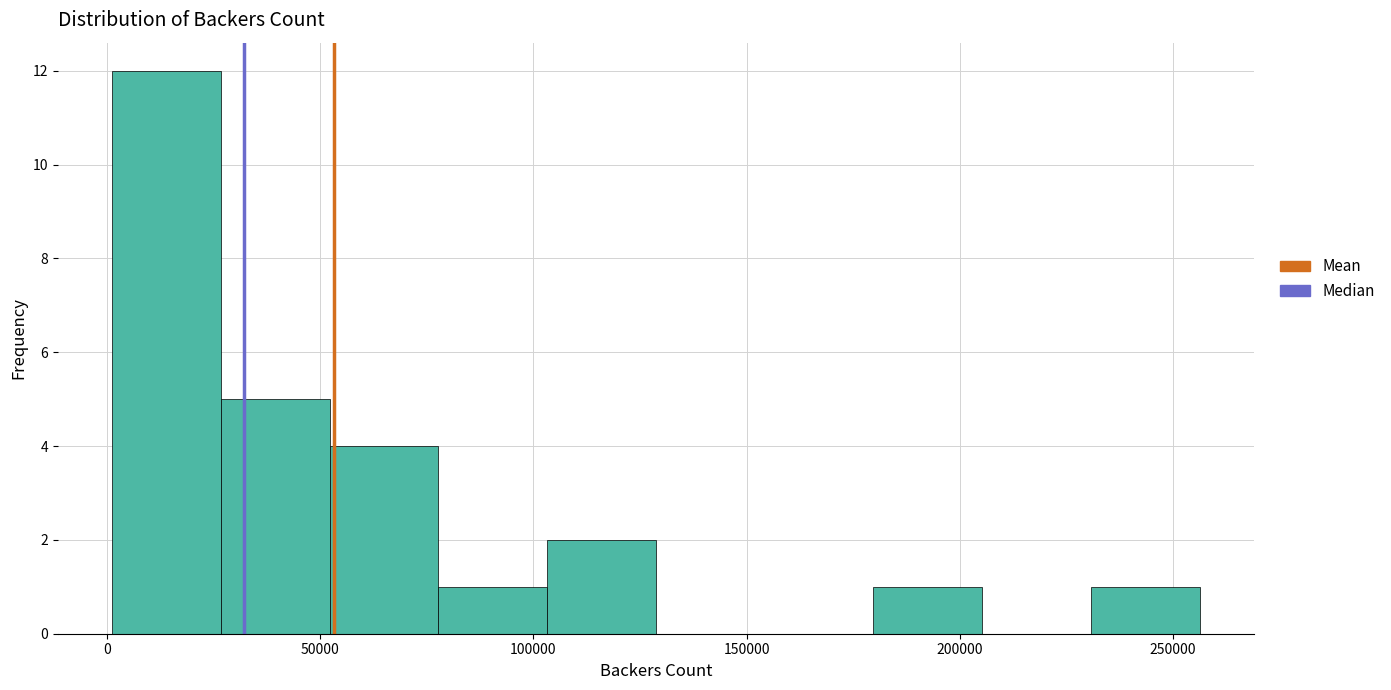

Over which range of the x-axis is the bar tallest?

0 to 25000